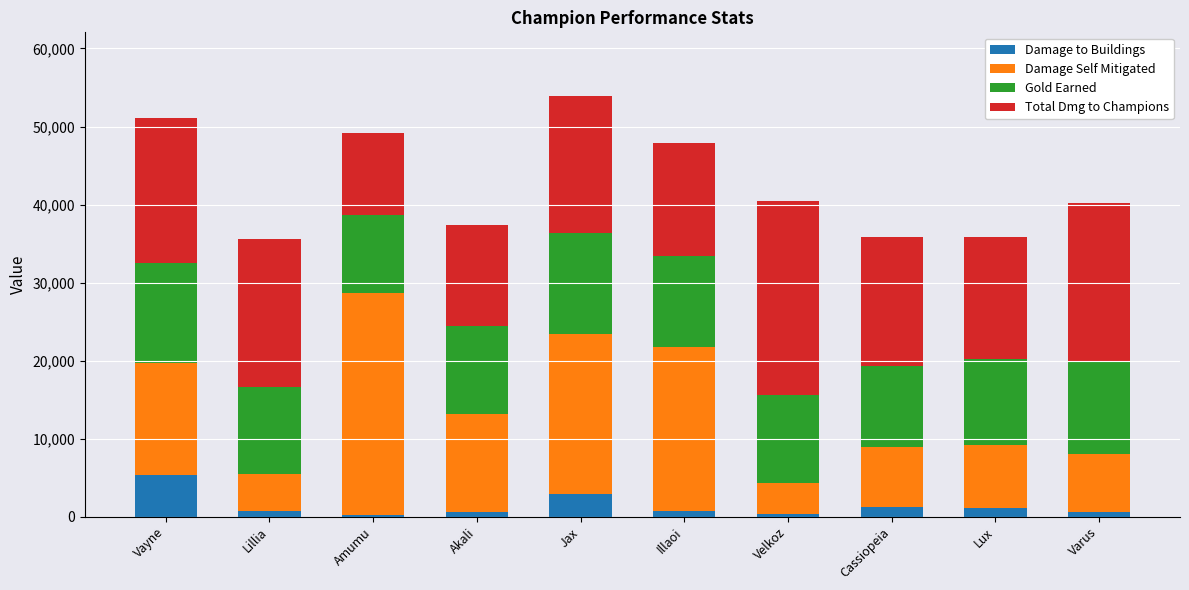

How many data points does each series have?

10